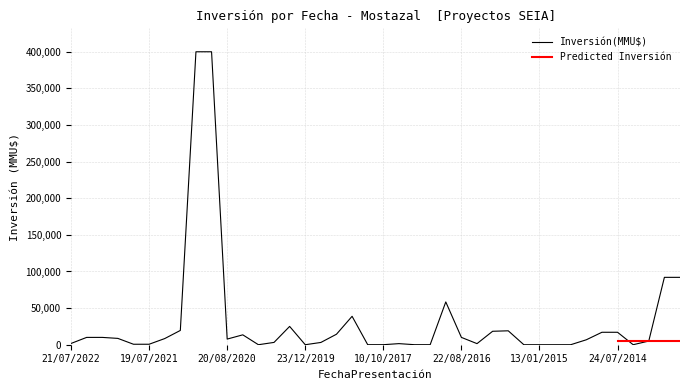

Reading left to right, transcribe all the data shown in this chart.

21/07/2022=1728	23/05/2022=10000	23/03/2022=10000	23/11/2021=8640	24/08/2021=650	19/07/2021=650	22/03/2021=8400	20/11/2020=19500	22/10/2020=400000	28/09/2020=400000	20/08/2020=7700	22/04/2020=13500	19/03/2020=0	04/03/2020=3160	07/01/2020=25000	23/12/2019=0	07/08/2019=3100	20/12/2018=14330	28/09/2018=38800	31/05/2018=40	10/10/2017=42	22/06/2017=1492	12/06/2017=37	30/01/2017=37	21/11/2016=58437	22/08/2016=10000	20/05/2016=1492	21/01/2016=18360	26/11/2015=19000	27/01/2015=0	13/01/2015=0	26/12/2014=0	24/12/2014=10	13/11/2014=6750	08/08/2014=17000	24/07/2014=17000	21/07/2014=20	30/06/2014=5000	20/03/2014=92000	18/02/2014=92000